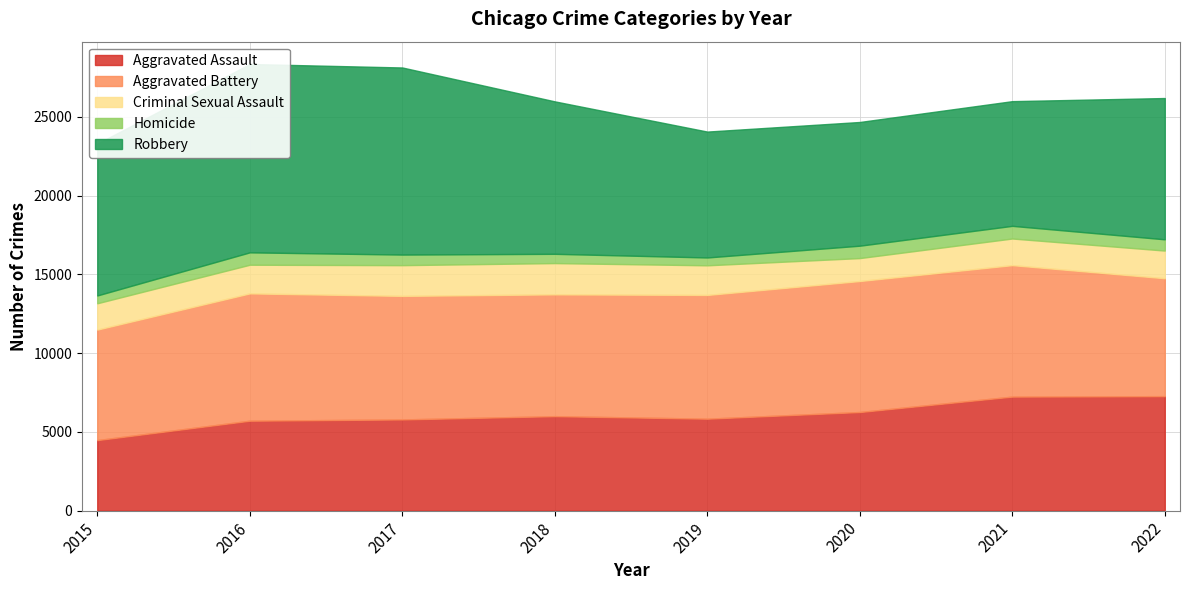

What is the value of the Criminal Sexual Assault point at the 8th from the left?

1756